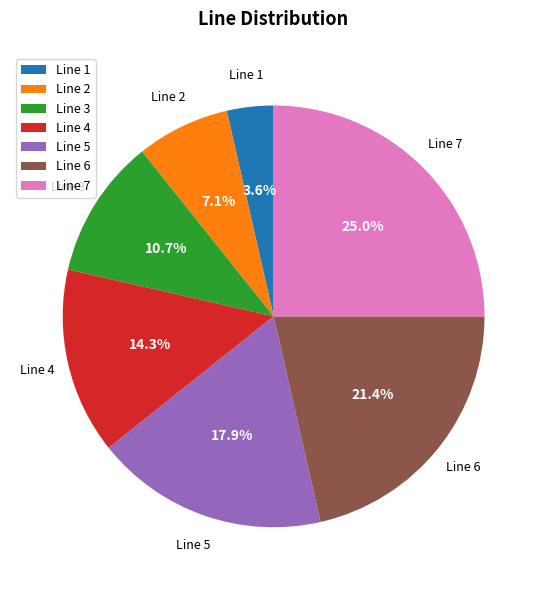

Is it true that Line 5 is 33% of the pie?

False